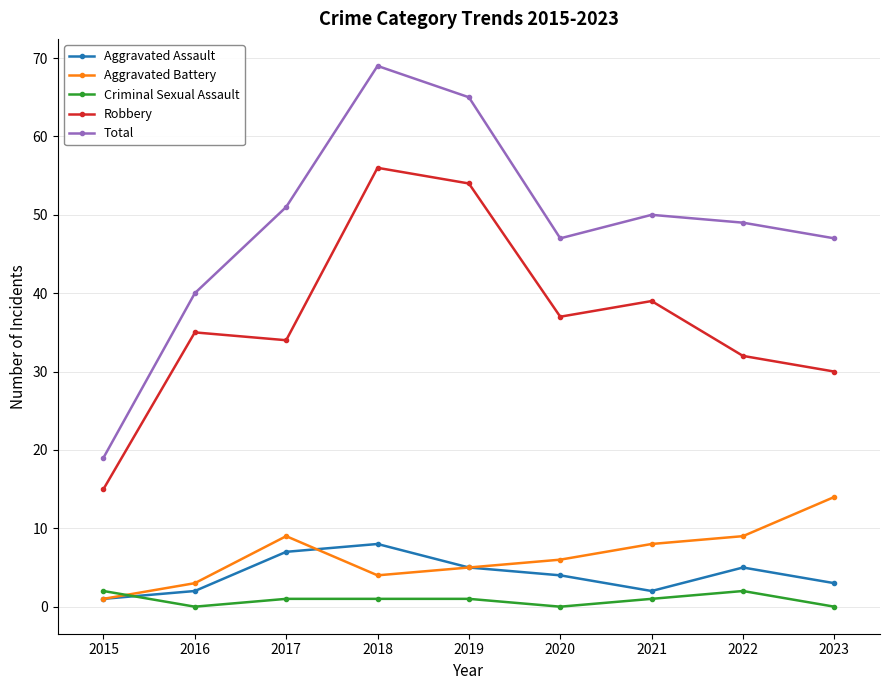

What is the greatest value displayed?

69